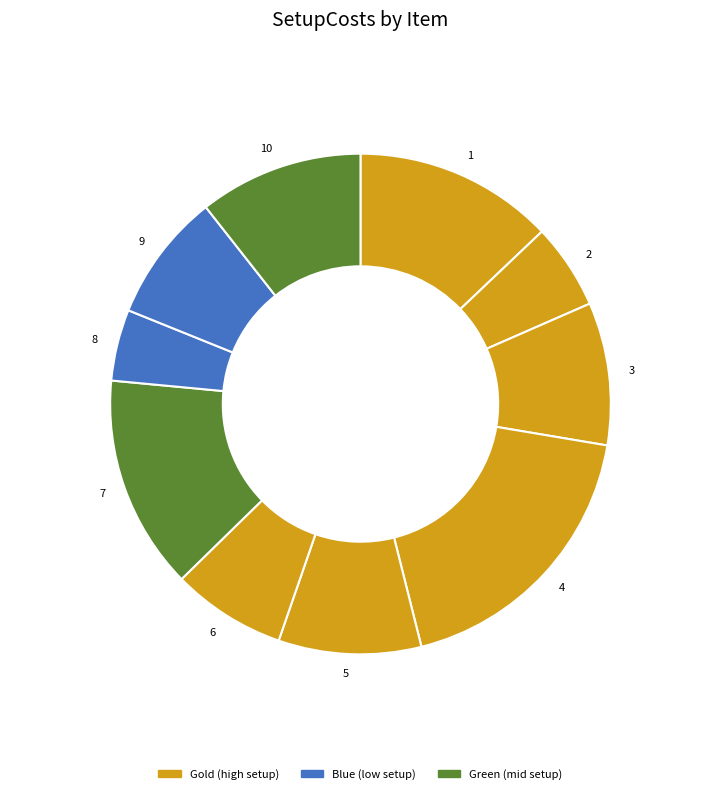

Which slice is the largest?

4